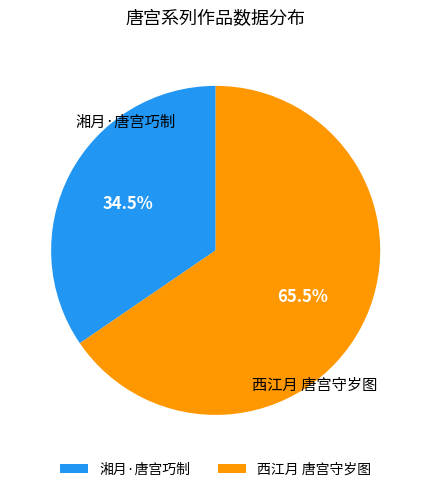

How many segments does this pie chart have?

2